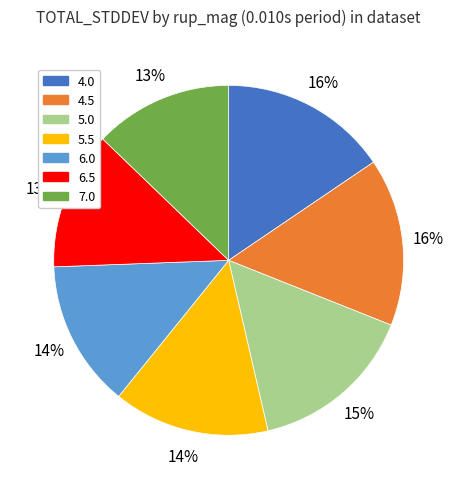

The 6.0 slice represents 14% of the pie. True or false?

True